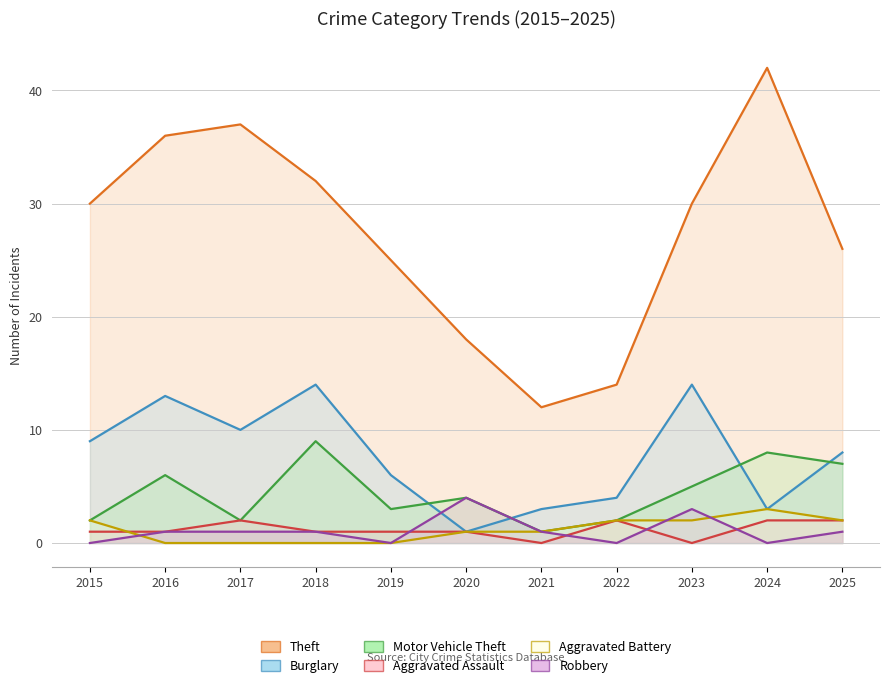

True or false: Theft and Motor Vehicle Theft intersect in this chart.

False